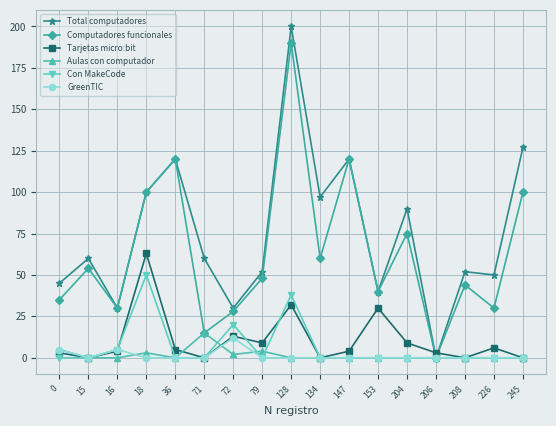

What is the sum of the Total computadores values at 71 and 72?

90